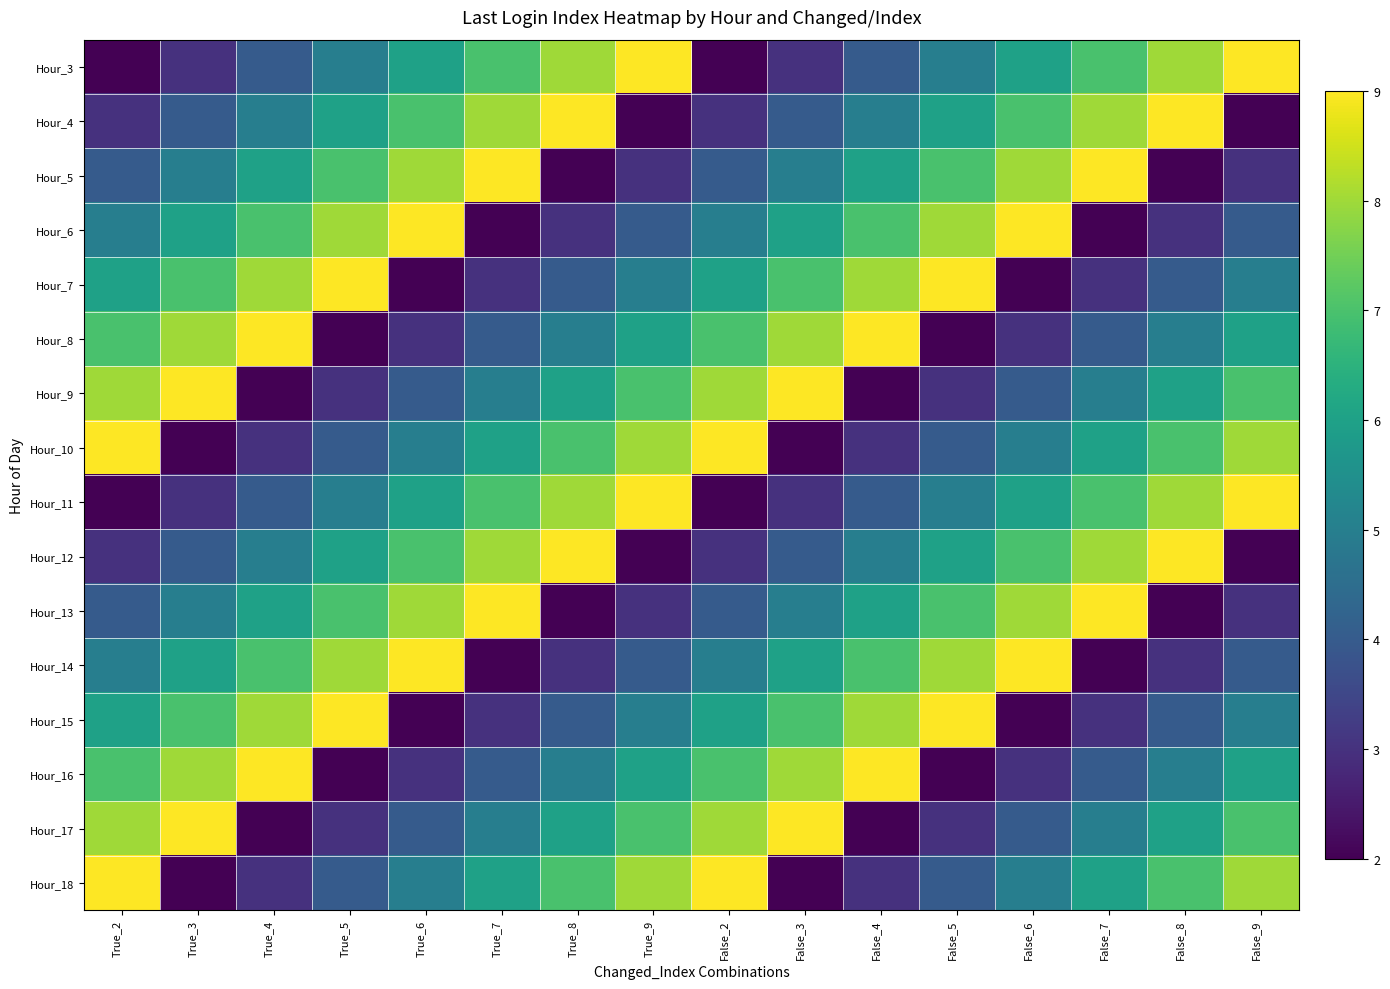

Reading left to right, what are all the values shown in this chart?

Hour_3: True_2=2	True_3=3	True_4=4	True_5=5	True_6=6	True_7=7	True_8=8	True_9=9	False_2=2	False_3=3	False_4=4	False_5=5	False_6=6	False_7=7	False_8=8	False_9=9
Hour_4: True_2=3	True_3=4	True_4=5	True_5=6	True_6=7	True_7=8	True_8=9	True_9=2	False_2=3	False_3=4	False_4=5	False_5=6	False_6=7	False_7=8	False_8=9	False_9=2
Hour_5: True_2=4	True_3=5	True_4=6	True_5=7	True_6=8	True_7=9	True_8=2	True_9=3	False_2=4	False_3=5	False_4=6	False_5=7	False_6=8	False_7=9	False_8=2	False_9=3
Hour_6: True_2=5	True_3=6	True_4=7	True_5=8	True_6=9	True_7=2	True_8=3	True_9=4	False_2=5	False_3=6	False_4=7	False_5=8	False_6=9	False_7=2	False_8=3	False_9=4
Hour_7: True_2=6	True_3=7	True_4=8	True_5=9	True_6=2	True_7=3	True_8=4	True_9=5	False_2=6	False_3=7	False_4=8	False_5=9	False_6=2	False_7=3	False_8=4	False_9=5
Hour_8: True_2=7	True_3=8	True_4=9	True_5=2	True_6=3	True_7=4	True_8=5	True_9=6	False_2=7	False_3=8	False_4=9	False_5=2	False_6=3	False_7=4	False_8=5	False_9=6
Hour_9: True_2=8	True_3=9	True_4=2	True_5=3	True_6=4	True_7=5	True_8=6	True_9=7	False_2=8	False_3=9	False_4=2	False_5=3	False_6=4	False_7=5	False_8=6	False_9=7
Hour_10: True_2=9	True_3=2	True_4=3	True_5=4	True_6=5	True_7=6	True_8=7	True_9=8	False_2=9	False_3=2	False_4=3	False_5=4	False_6=5	False_7=6	False_8=7	False_9=8
Hour_11: True_2=2	True_3=3	True_4=4	True_5=5	True_6=6	True_7=7	True_8=8	True_9=9	False_2=2	False_3=3	False_4=4	False_5=5	False_6=6	False_7=7	False_8=8	False_9=9
Hour_12: True_2=3	True_3=4	True_4=5	True_5=6	True_6=7	True_7=8	True_8=9	True_9=2	False_2=3	False_3=4	False_4=5	False_5=6	False_6=7	False_7=8	False_8=9	False_9=2
Hour_13: True_2=4	True_3=5	True_4=6	True_5=7	True_6=8	True_7=9	True_8=2	True_9=3	False_2=4	False_3=5	False_4=6	False_5=7	False_6=8	False_7=9	False_8=2	False_9=3
Hour_14: True_2=5	True_3=6	True_4=7	True_5=8	True_6=9	True_7=2	True_8=3	True_9=4	False_2=5	False_3=6	False_4=7	False_5=8	False_6=9	False_7=2	False_8=3	False_9=4
Hour_15: True_2=6	True_3=7	True_4=8	True_5=9	True_6=2	True_7=3	True_8=4	True_9=5	False_2=6	False_3=7	False_4=8	False_5=9	False_6=2	False_7=3	False_8=4	False_9=5
Hour_16: True_2=7	True_3=8	True_4=9	True_5=2	True_6=3	True_7=4	True_8=5	True_9=6	False_2=7	False_3=8	False_4=9	False_5=2	False_6=3	False_7=4	False_8=5	False_9=6
Hour_17: True_2=8	True_3=9	True_4=2	True_5=3	True_6=4	True_7=5	True_8=6	True_9=7	False_2=8	False_3=9	False_4=2	False_5=3	False_6=4	False_7=5	False_8=6	False_9=7
Hour_18: True_2=9	True_3=2	True_4=3	True_5=4	True_6=5	True_7=6	True_8=7	True_9=8	False_2=9	False_3=2	False_4=3	False_5=4	False_6=5	False_7=6	False_8=7	False_9=8